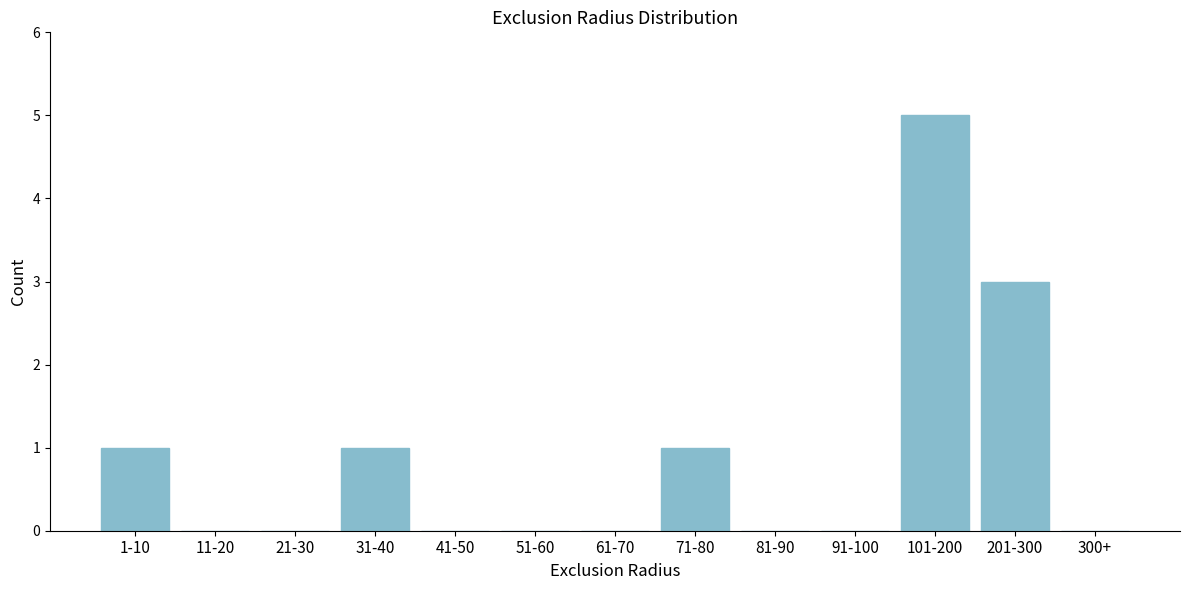

Reading right to left, extract all data points from this chart.

300+=0	201-300=3	101-200=5	91-100=0	81-90=0	71-80=1	61-70=0	51-60=0	41-50=0	31-40=1	21-30=0	11-20=0	1-10=1